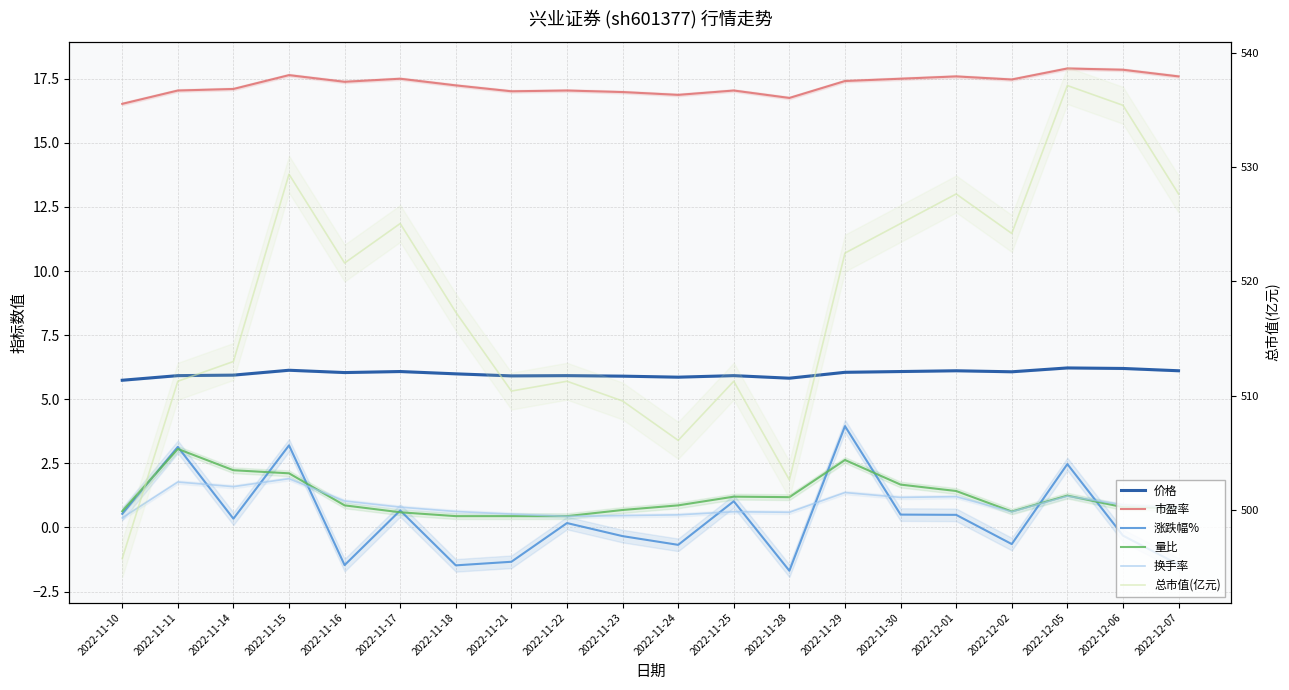

What is the total value across all series at 2022-11-23?

533.2